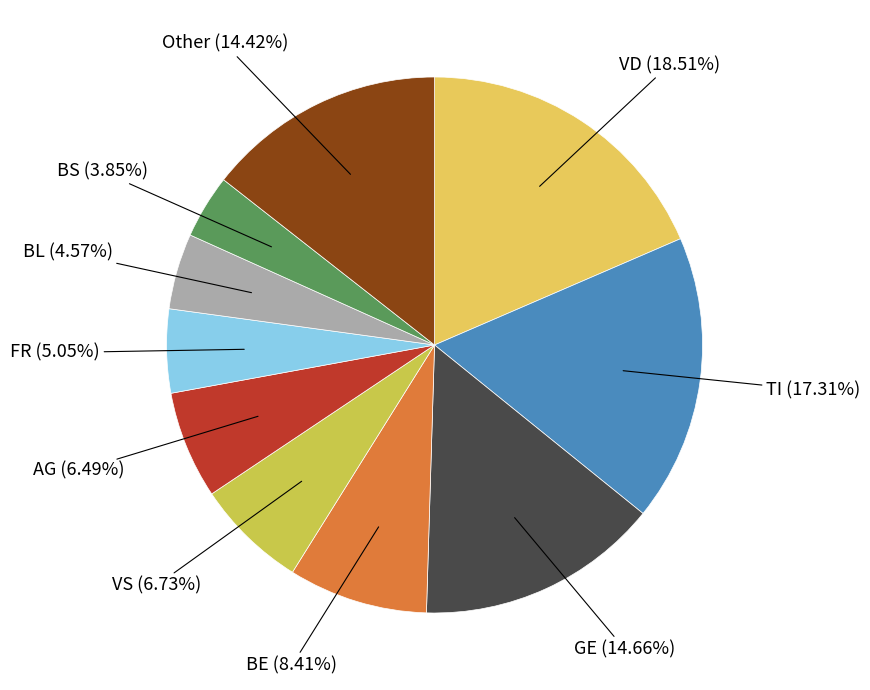

How many slices are in this pie chart?

10